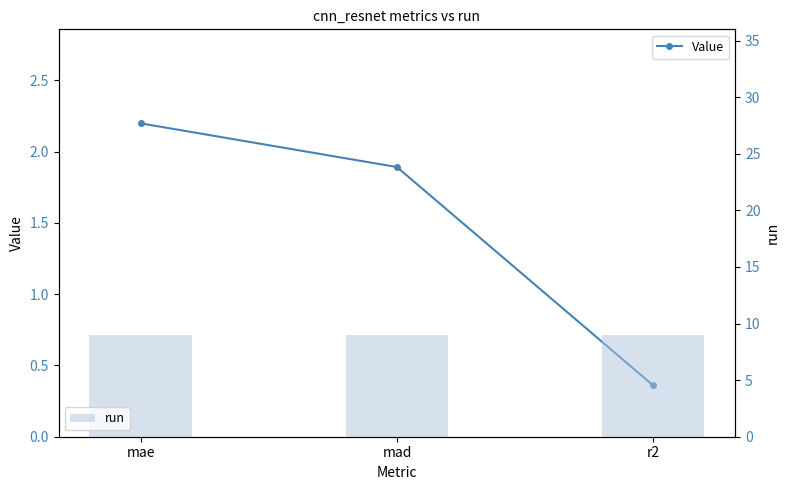

At which category is the sum across all series the highest?

mae